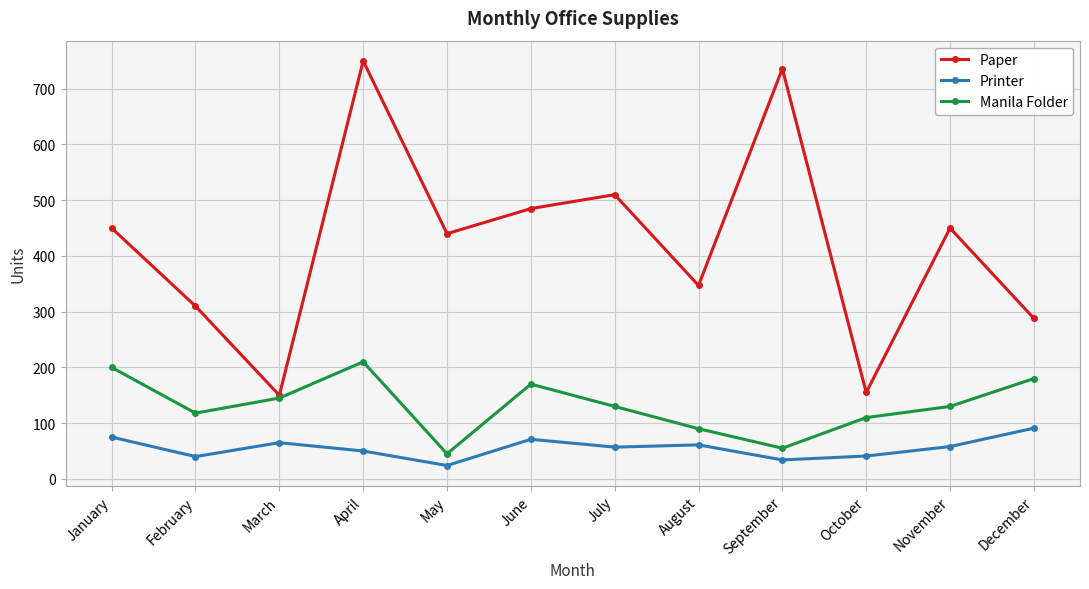

True or false: Printer and Manila Folder cross at least once.

False